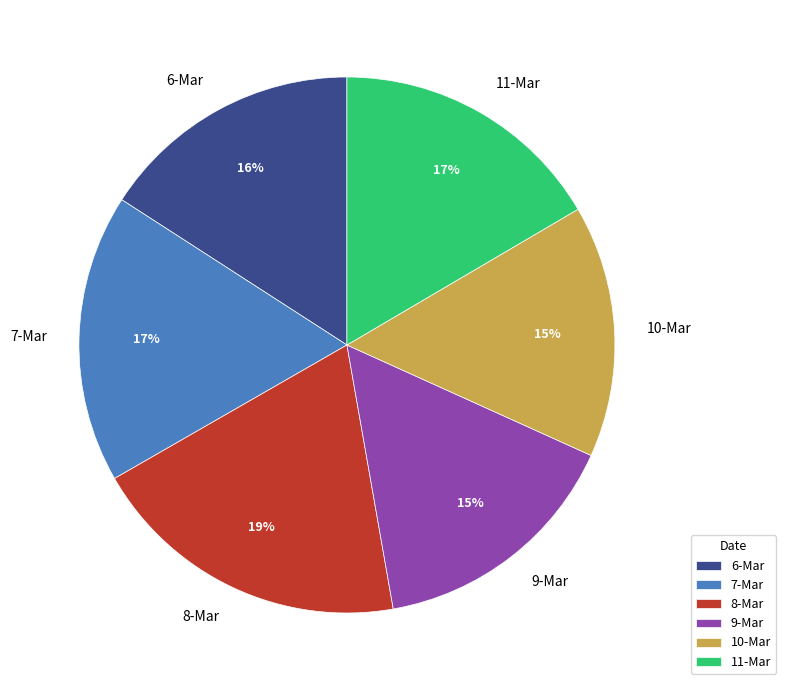

Do 8-Mar and 10-Mar together represent more than half of the pie?

No